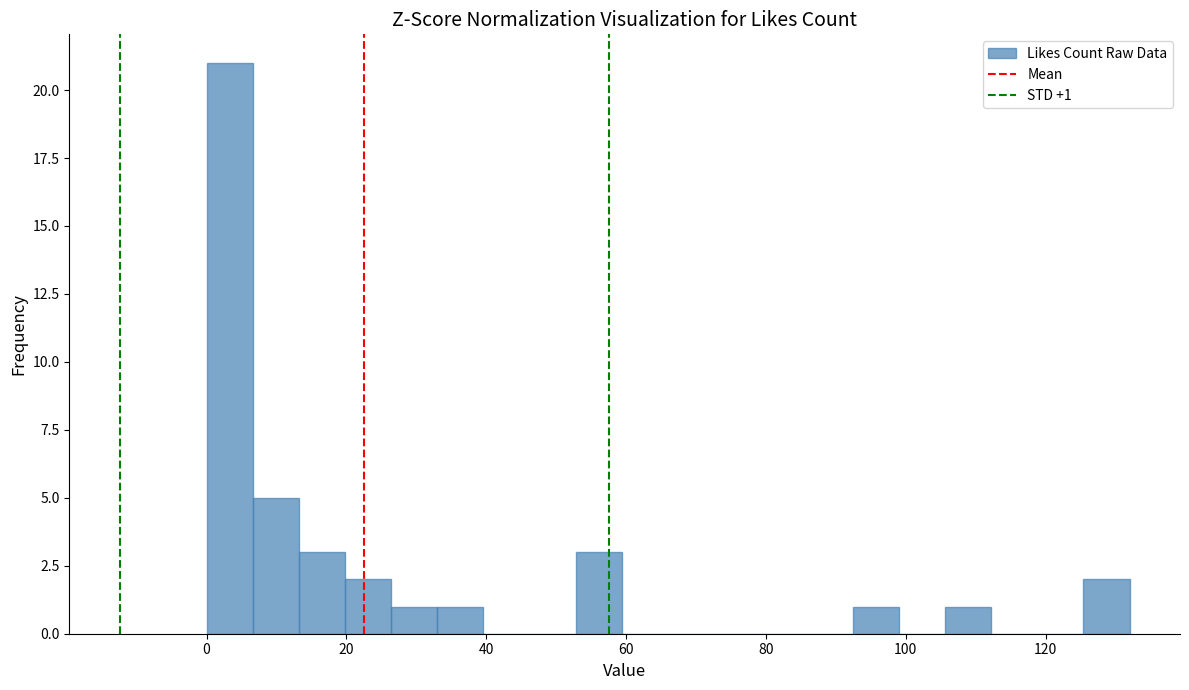

Around what value on the x-axis is the tallest bar? Give the approximate position of its centre, as read against the axis.

4